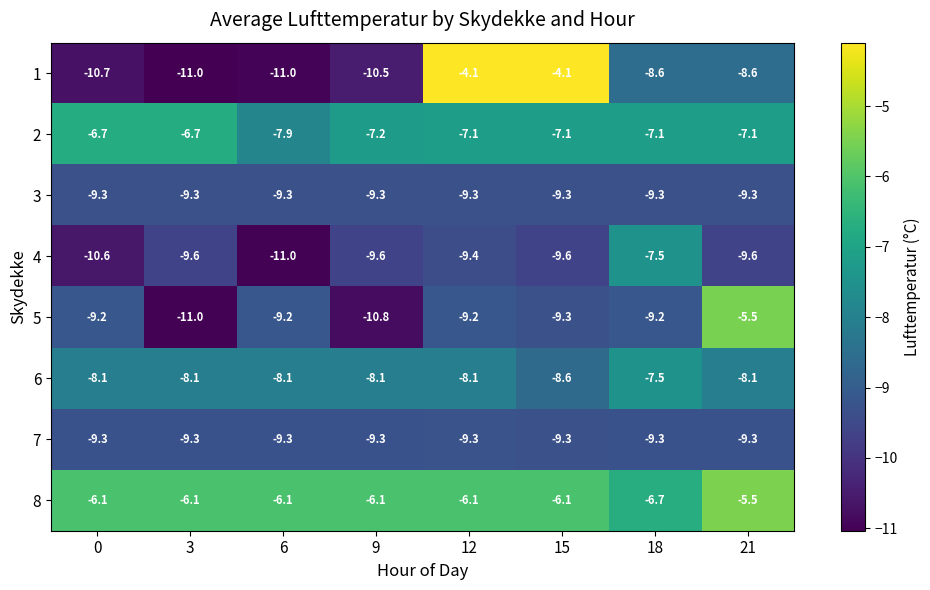

What is the spread (max minus min) of values at 12?

5.3